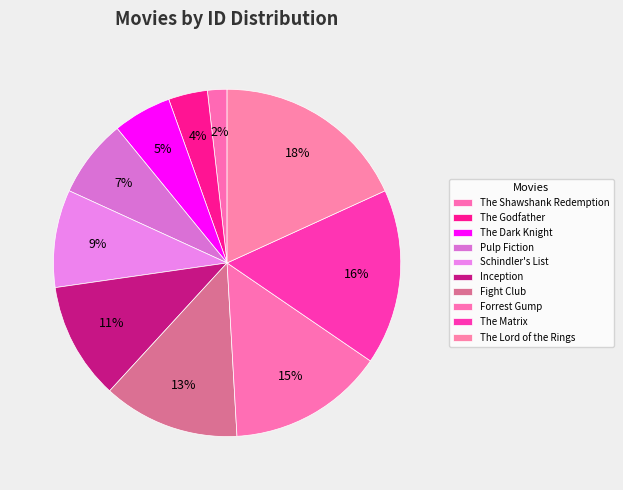

What is the ratio of the value at Inception to the value at The Shawshank Redemption?

6.0